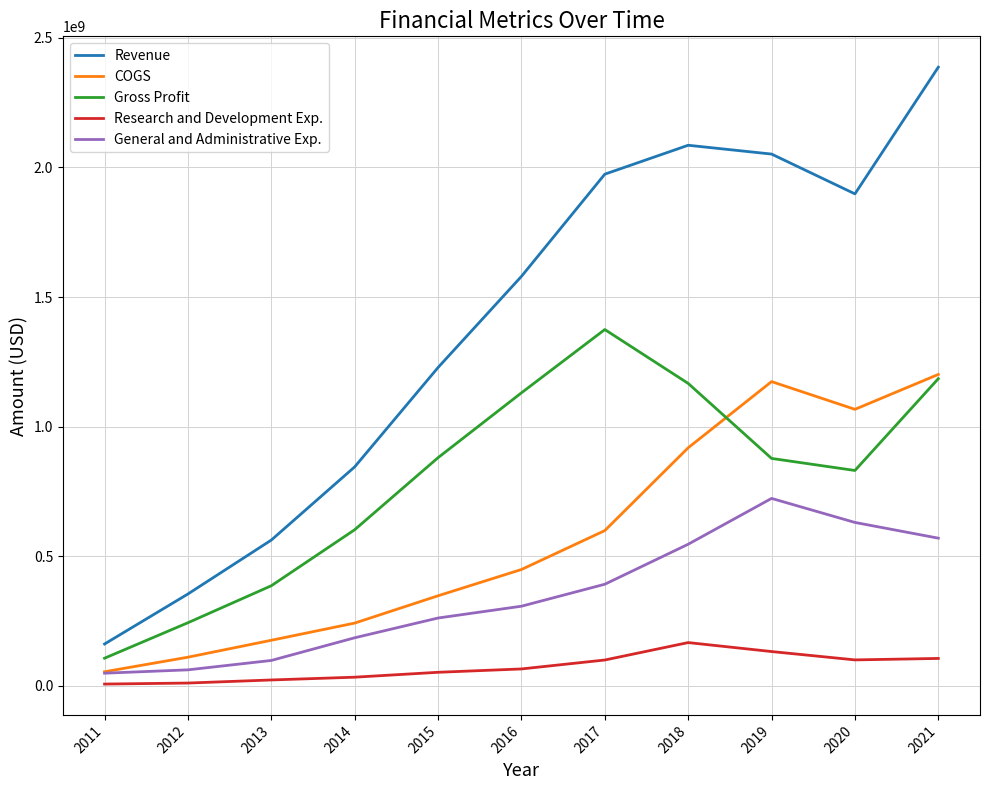

At which category is the sum across all series the highest?

2021